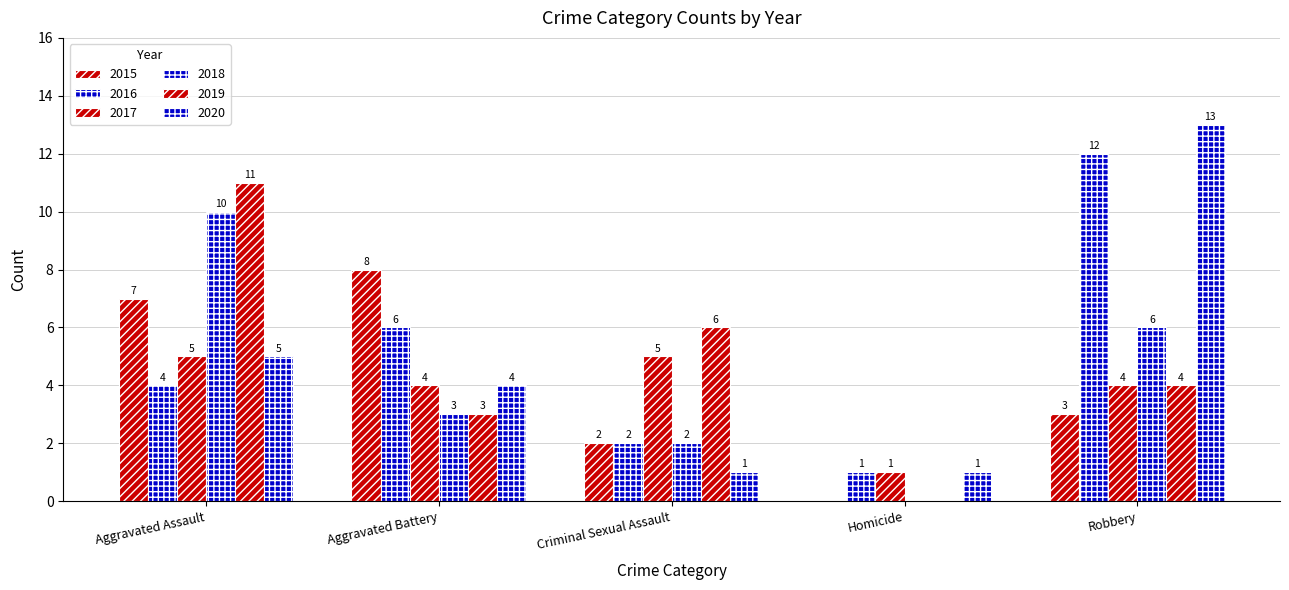

At which category does the chart reach its minimum across all series?

Homicide